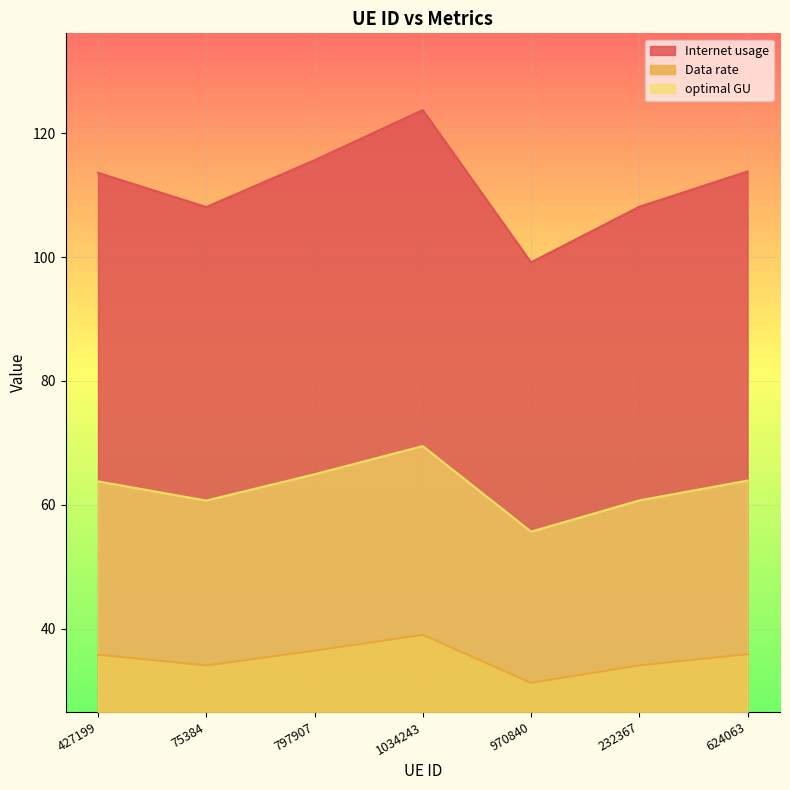

Which label corresponds to the largest value in the chart?

1034243